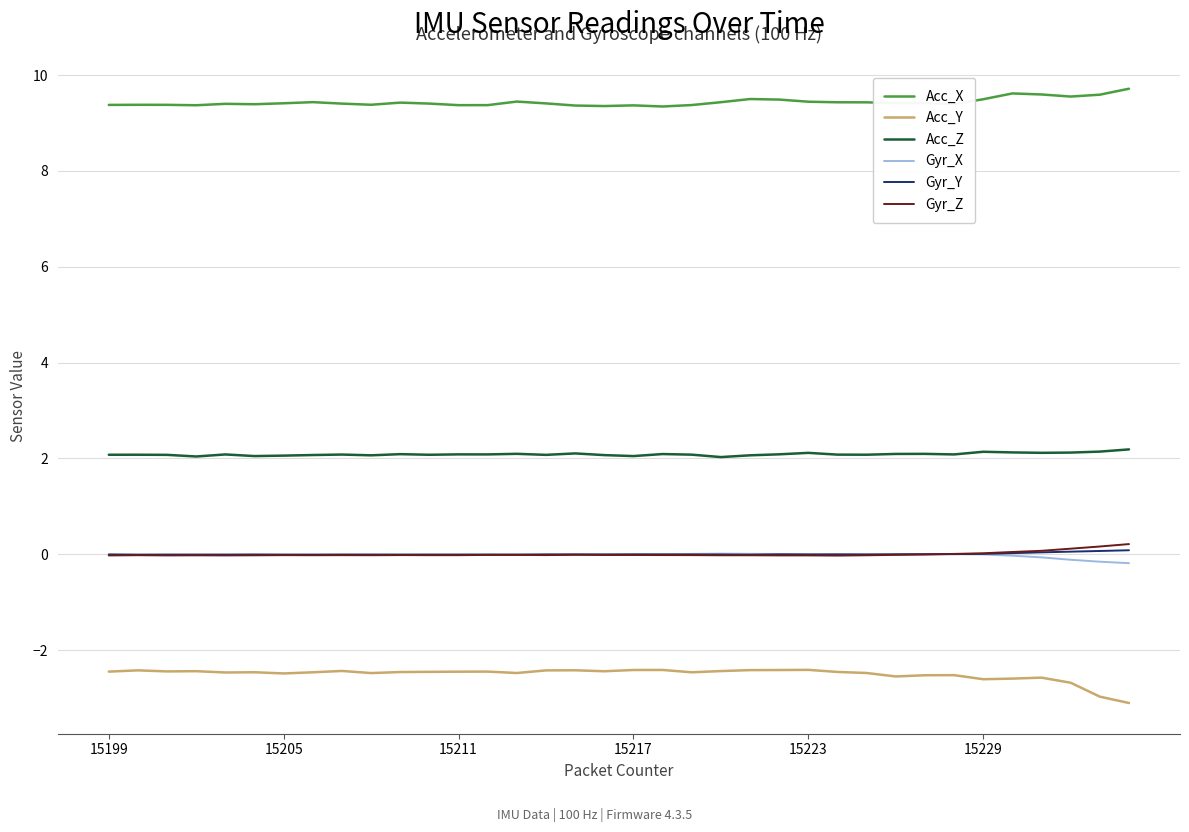

What is the greatest value displayed?

9.7